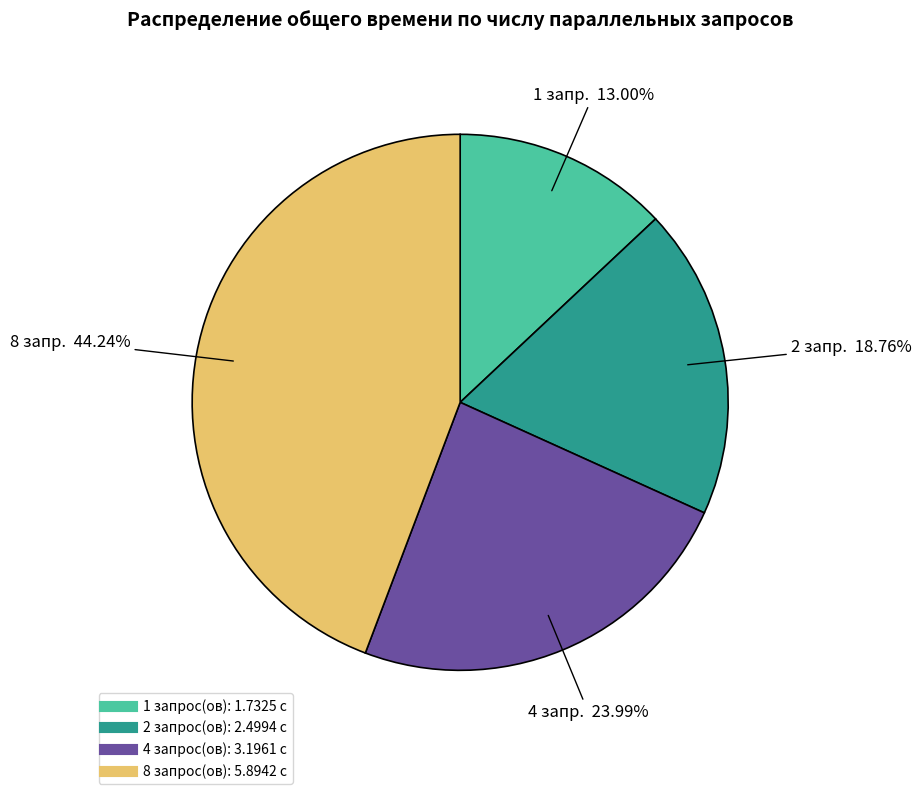

What is the ratio of the value at 8 to the value at 1?

3.4